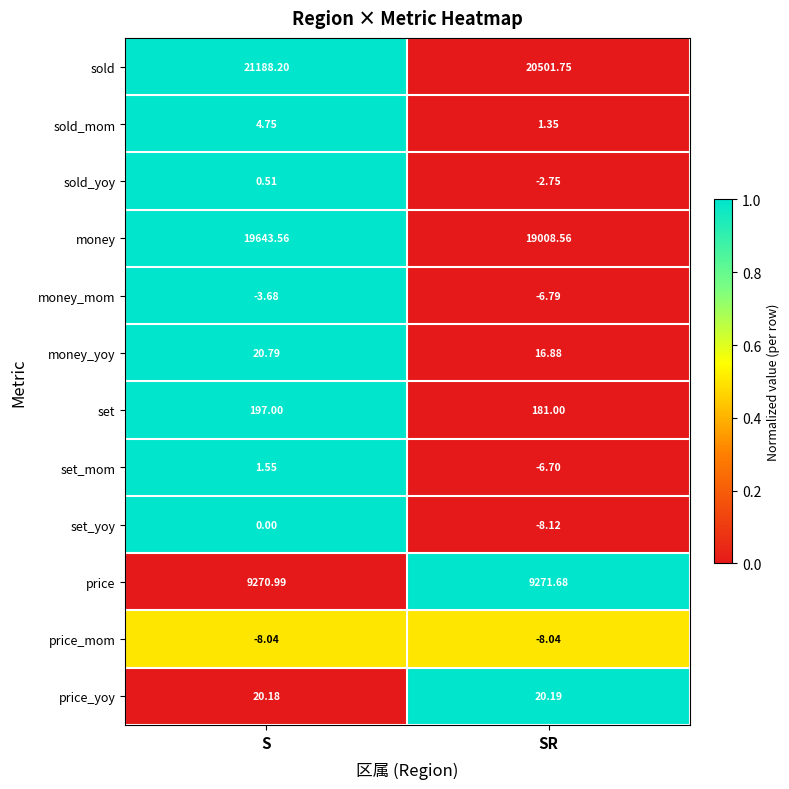

Which series has the largest total across all categories?

sold